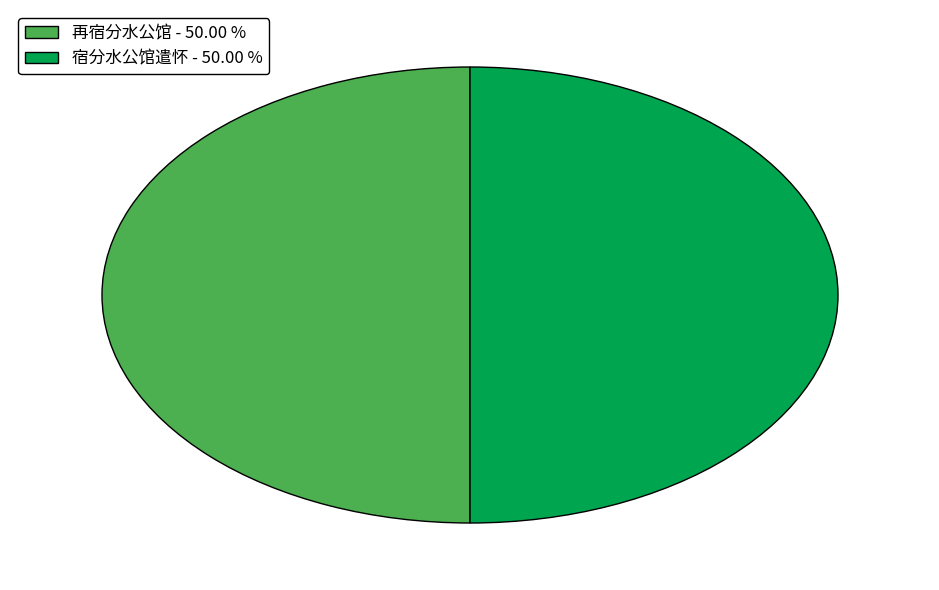

What is the ratio of the value at 宿分水公馆遣怀 - 50.00 % to the value at 再宿分水公馆 - 50.00 %?

1.0